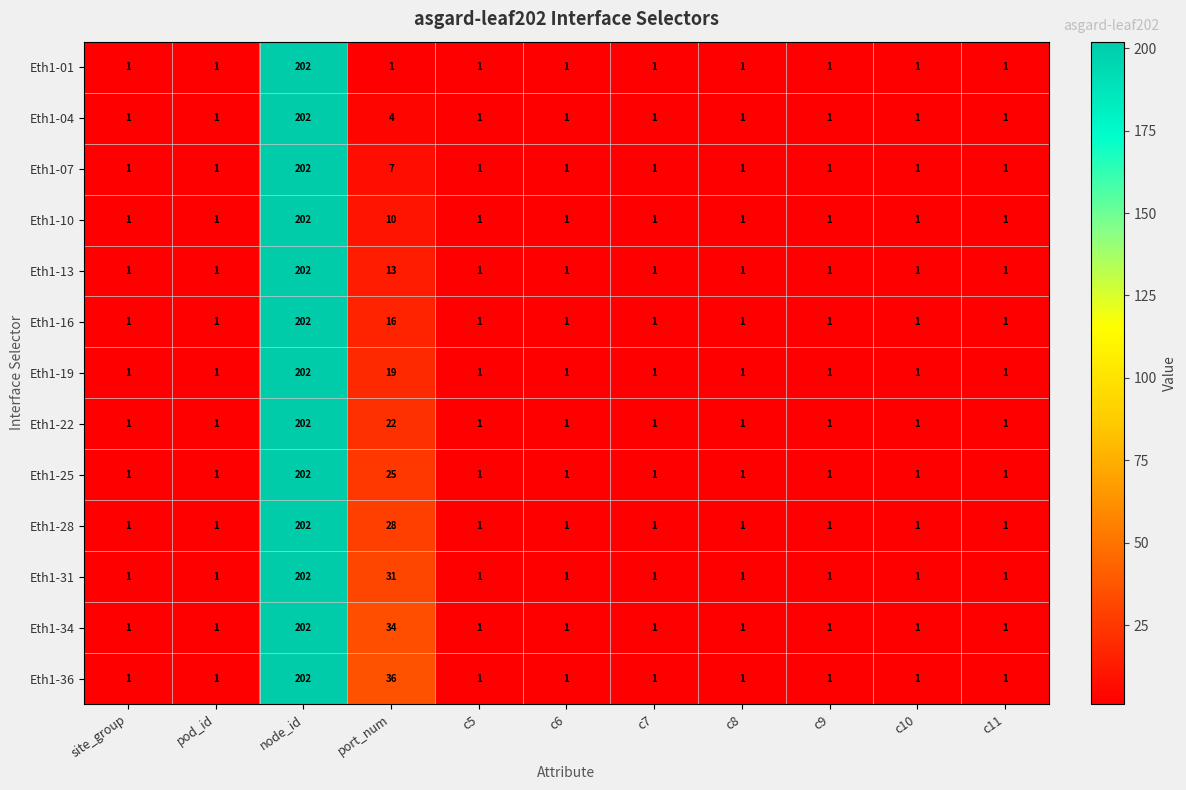

What is the average value of the Eth1-10 series?

20